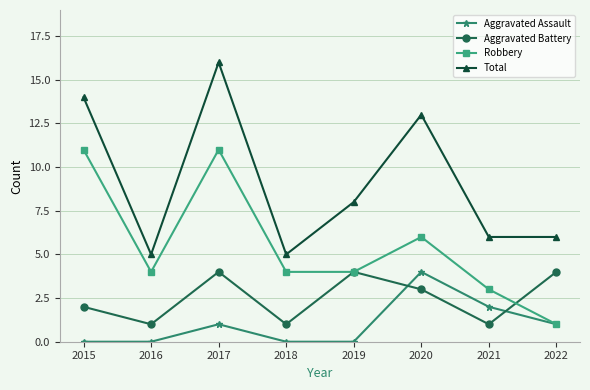

What is the value of the Robbery point at the 7th from the left?

3